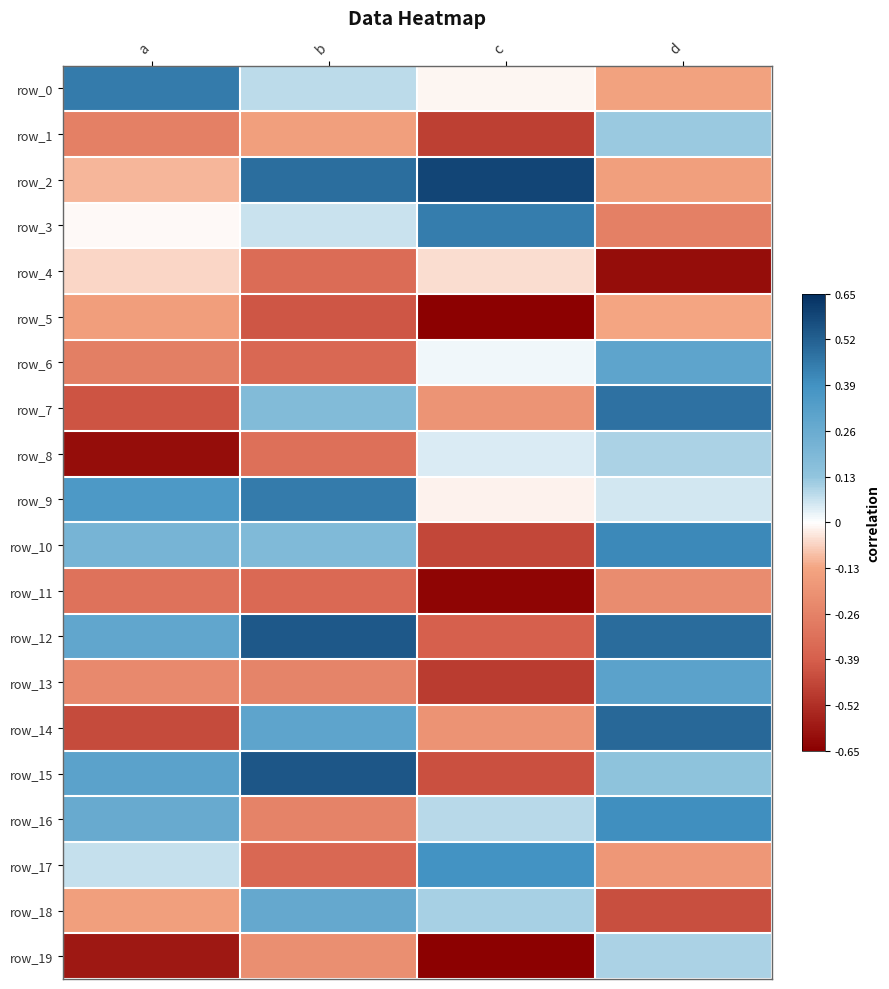

True or false: row_2 has a value of 0.5 at b.

True